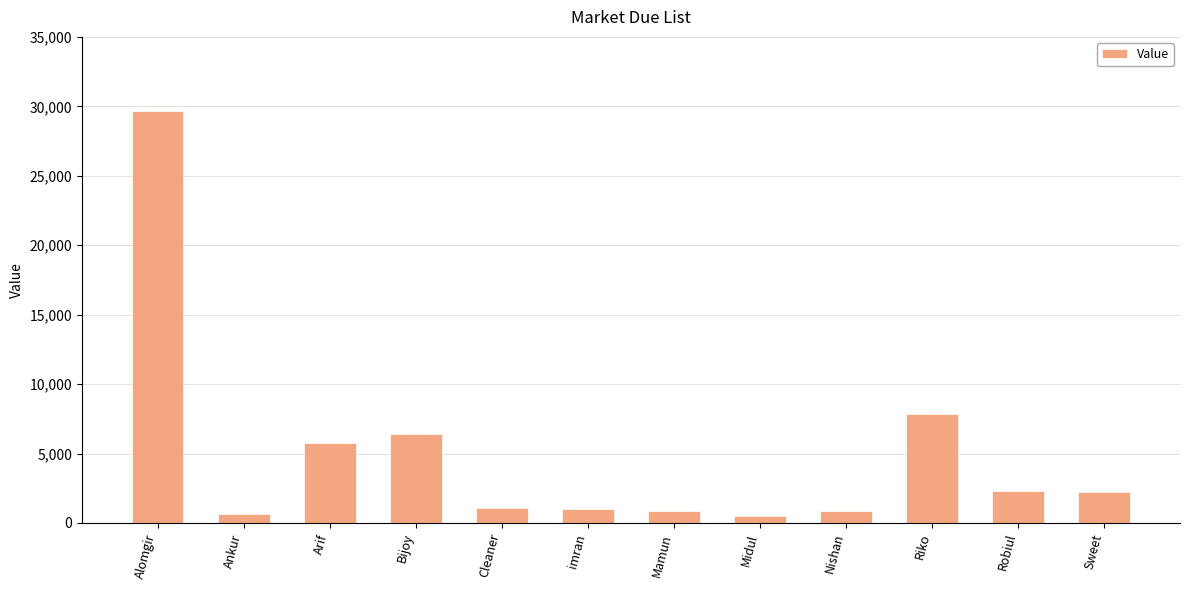

What is the change in value from Cleaner to imran?

-112